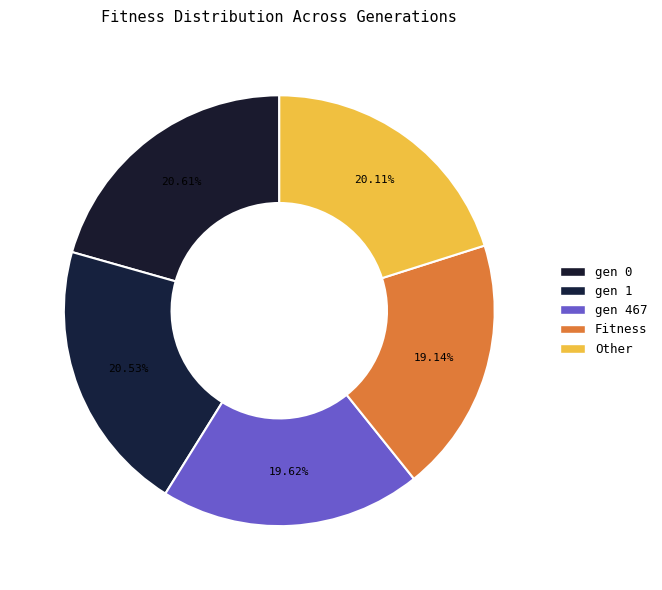

Does Fitness represent more than half of the total?

No